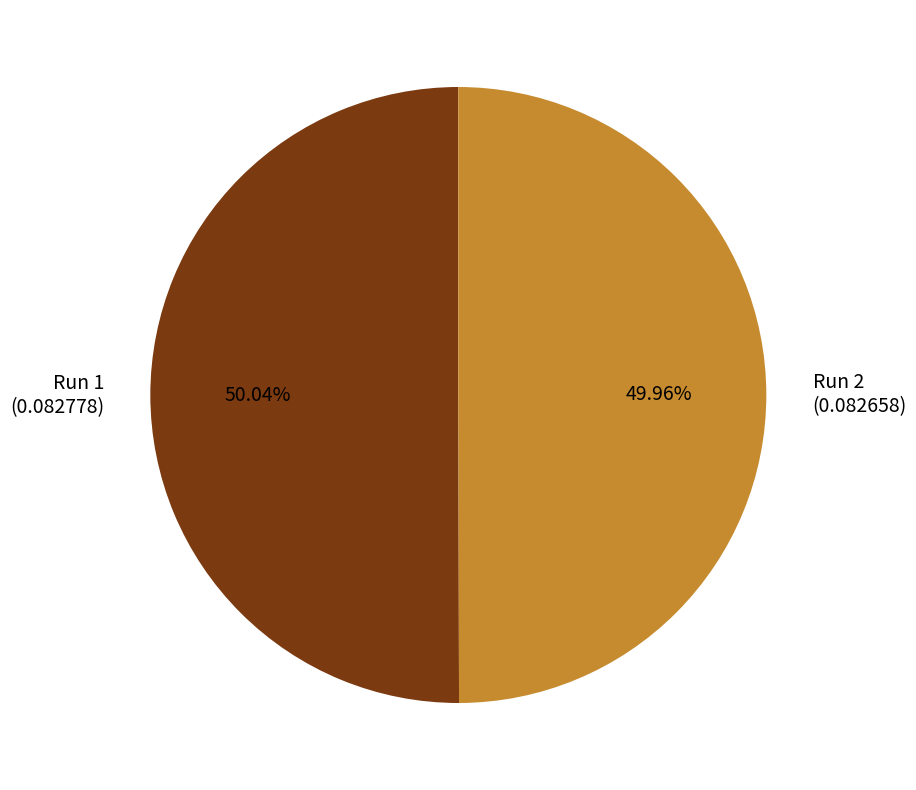

What percentage is the Run 2 slice, to the nearest percent?

50%